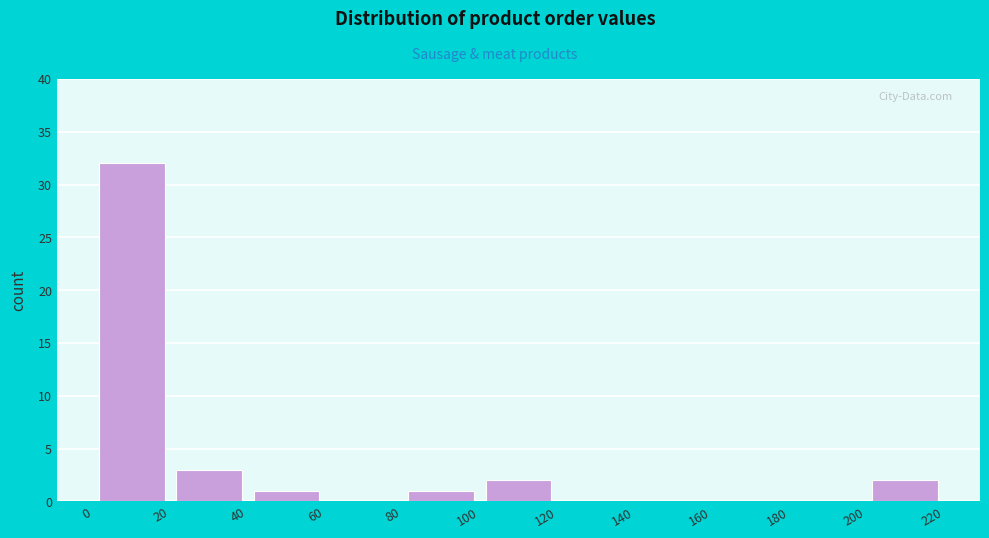

Reading left to right, transcribe this chart: for each bar, give the range it covers on the x-axis and its height. The values are not printed on the chart, so give them approximately, as read against the axis.

0 to 20: 32
20 to 40: 3
40 to 60: 1
60 to 80: 0
80 to 100: 1
100 to 120: 2
120 to 140: 0
140 to 160: 0
160 to 180: 0
180 to 200: 0
200 to 220: 2